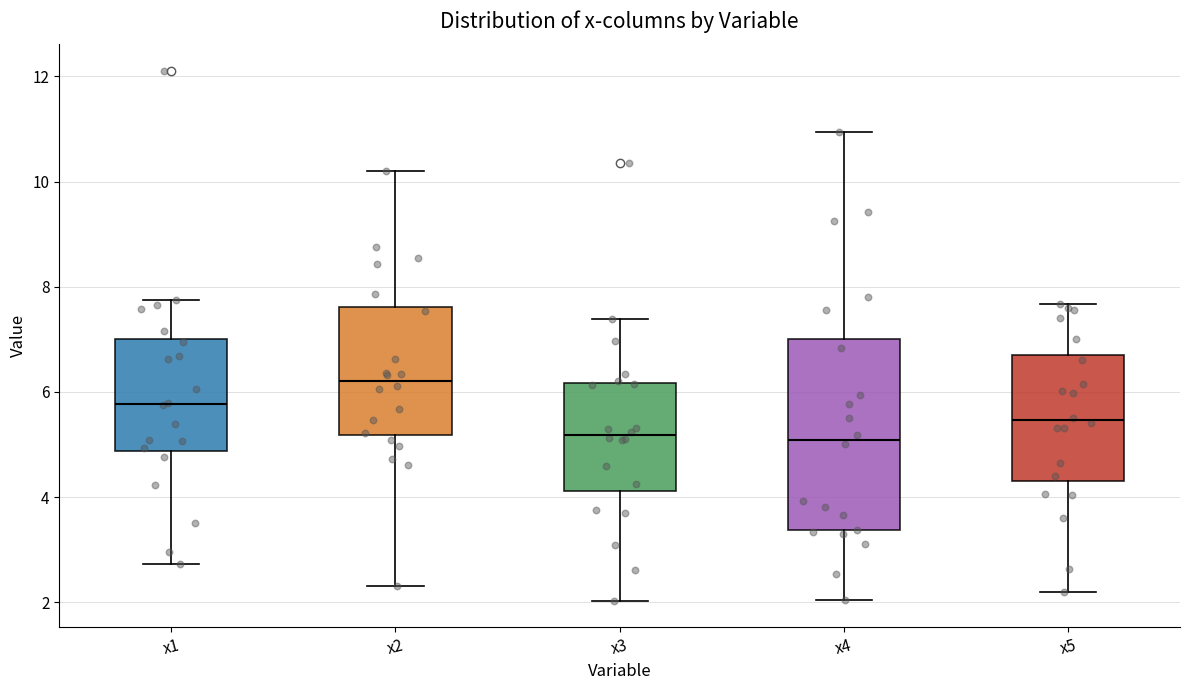

Which box is the tallest, from its lower edge to its upper edge?

x4